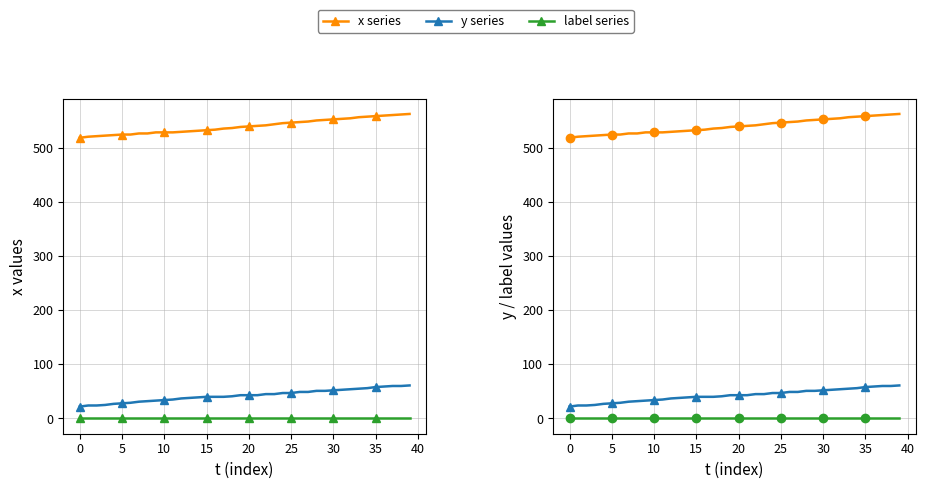

Rank the series at 35 from highest to lowest value.

x series, y series, label series